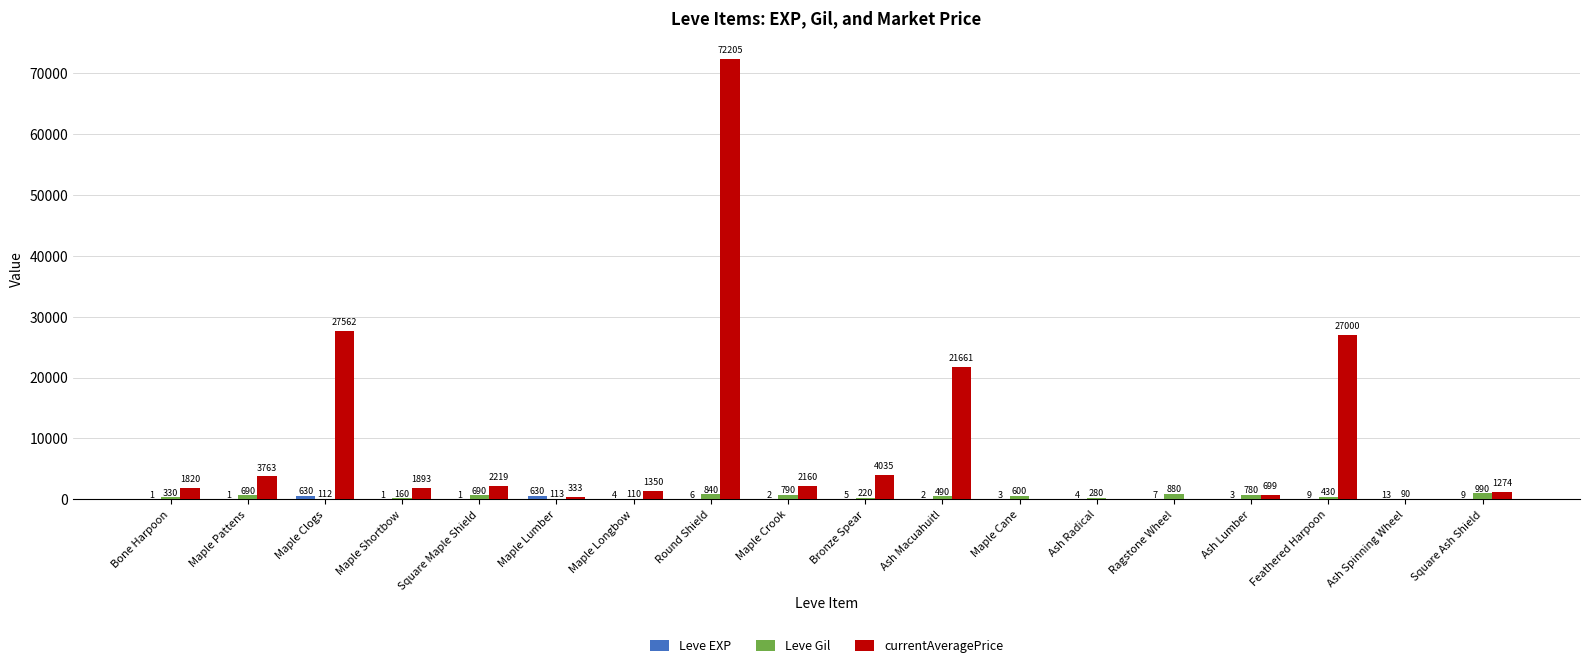

True or false: Leve Gil has a value of 160 at Maple Shortbow.

True